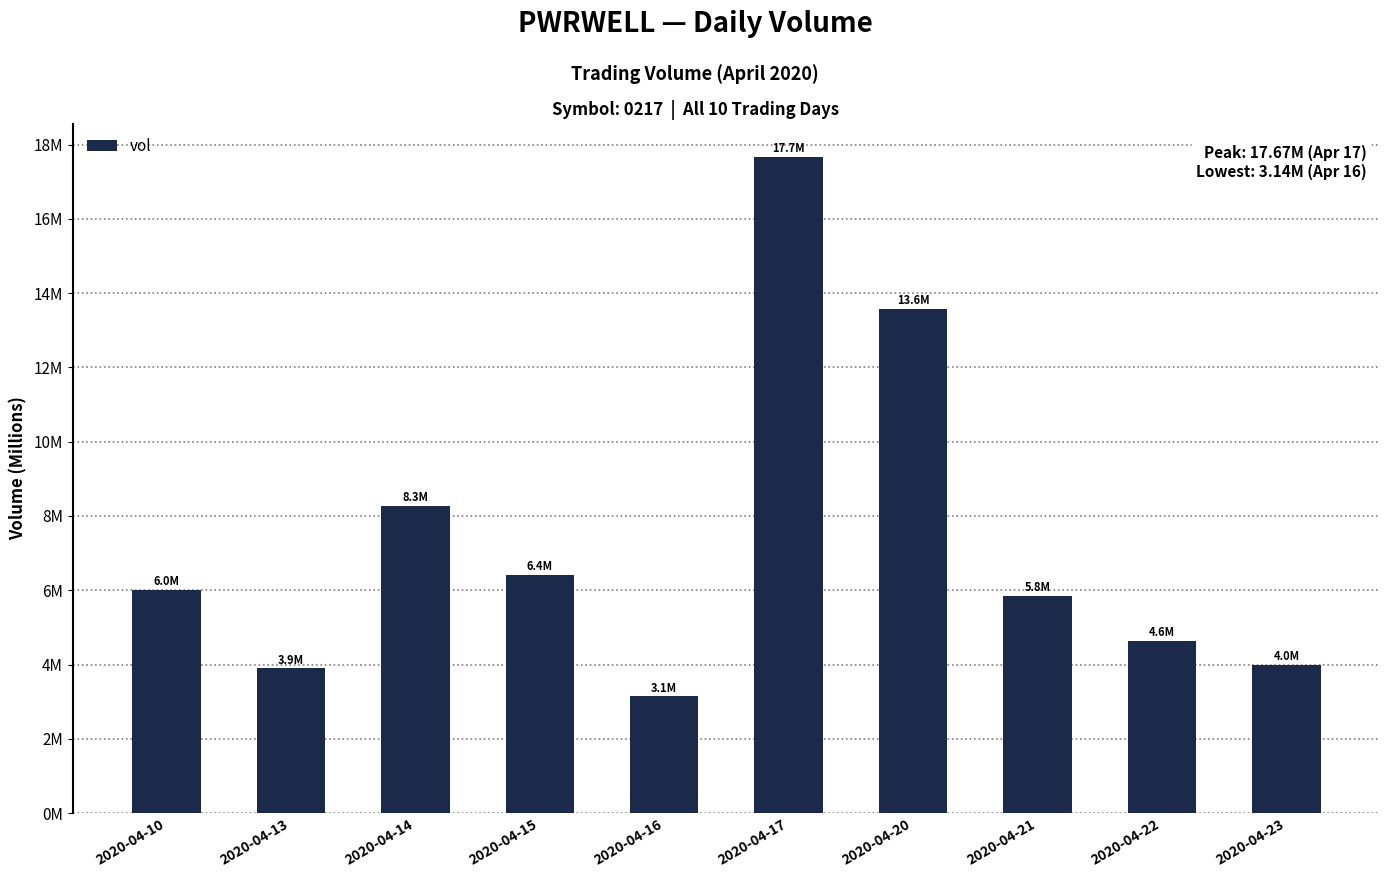

Which label corresponds to the largest value in the chart?

2020-04-17